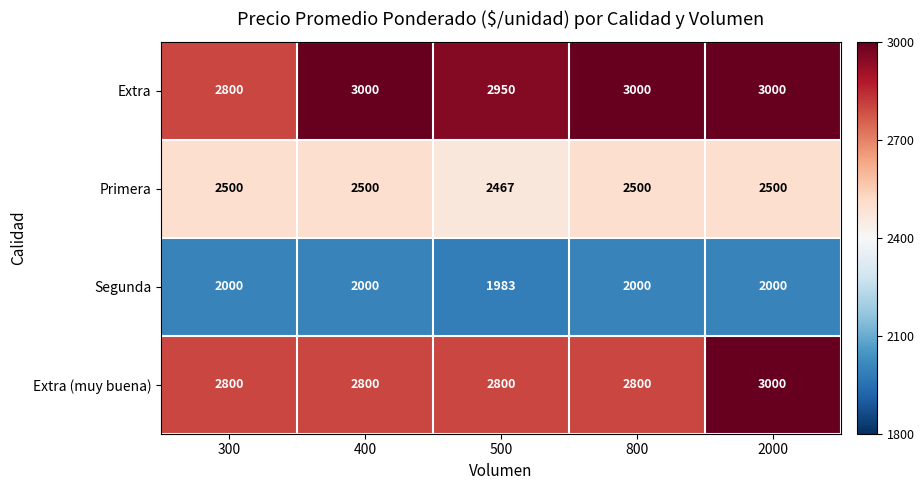

The value of Extra (muy buena) at 800 is 2800. True or false?

True